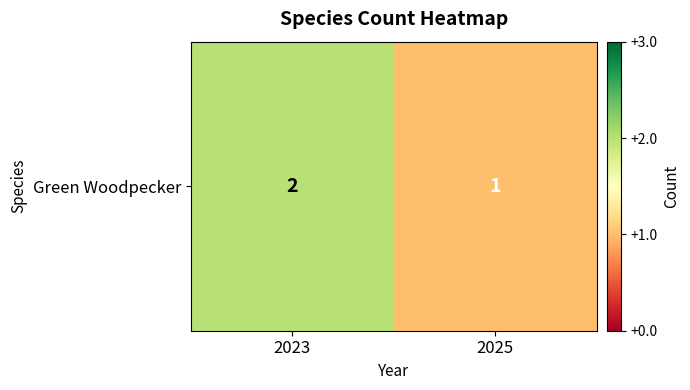

Reading left to right, transcribe all the data shown in this chart.

2	1